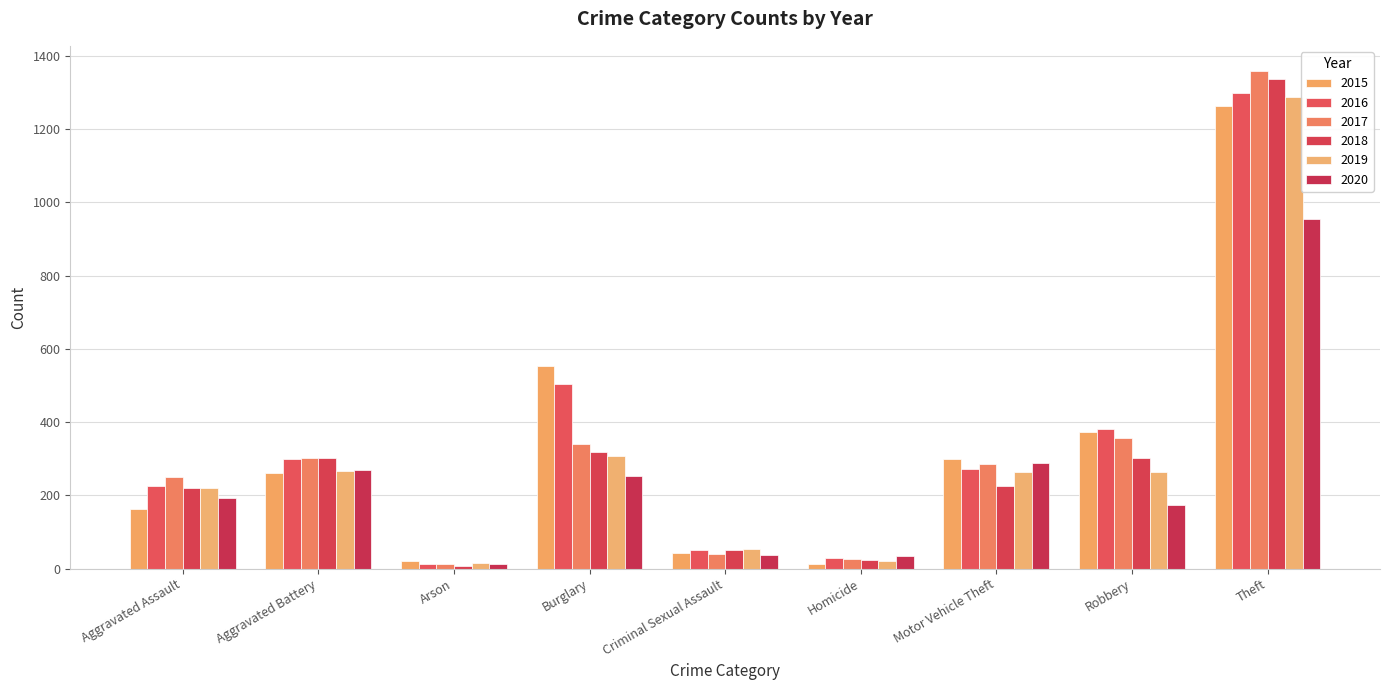

At which label does 2016 reach its peak?

Theft